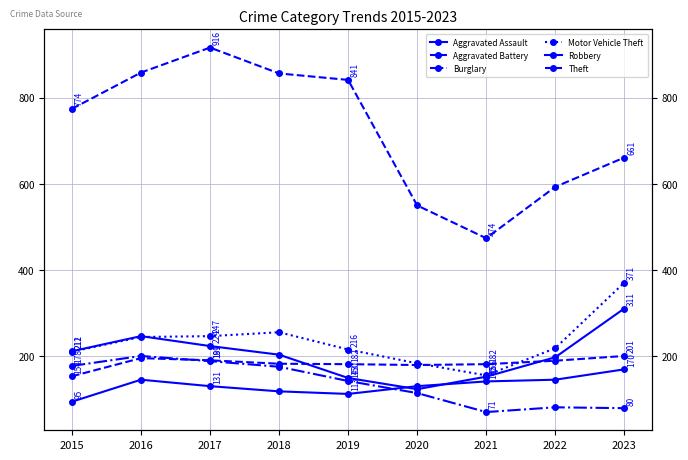

True or false: Aggravated Assault has more than 1 interior local peaks.

False